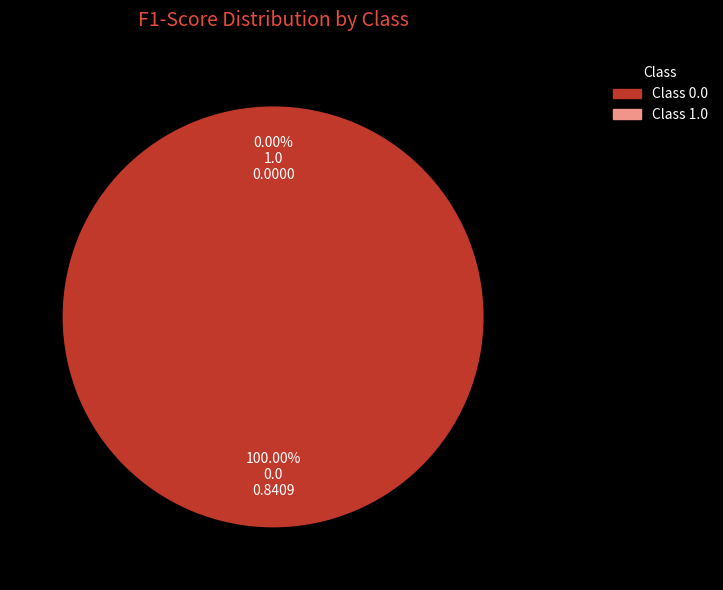

Which category has the smallest portion of the pie?

1.0